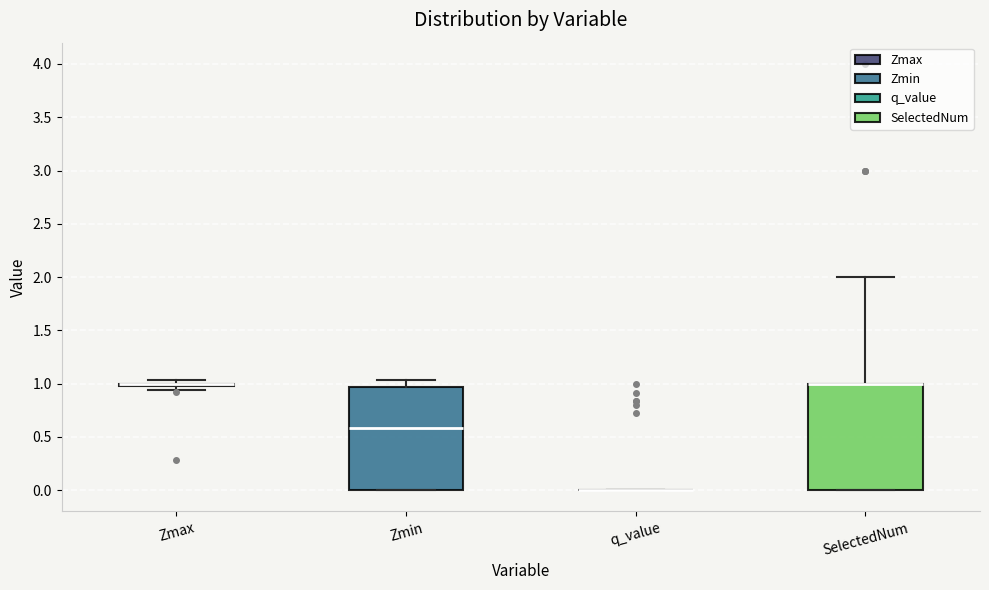

Reading left to right, transcribe this box plot: for each box, give where its median line is, the range the box spans, and where its two whiskers end, as read against the y-axis. The values are not printed on the chart, so give them approximately, as read against the axis.

Zmax: box collapsed to a line at 1.00, whiskers 0.95 to 1.05
Zmin: median 0.60, box 0.00 to 0.95, whiskers 0.00 to 1.05
q_value: box collapsed to a line at 0.00, whiskers 0.00 to 0.00
SelectedNum: median 1.00 (drawn on the box's upper edge), box 0.00 to 1.00, whiskers 0.00 to 2.00